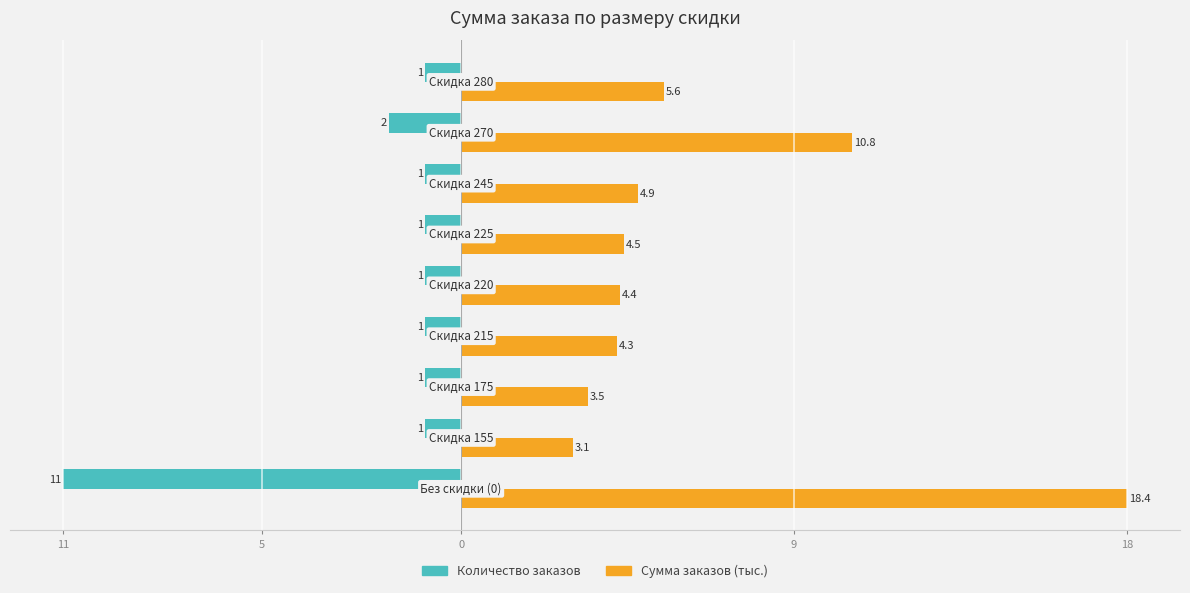

What are all the series names shown in the legend?

Количество заказов, Сумма заказов (тыс.)